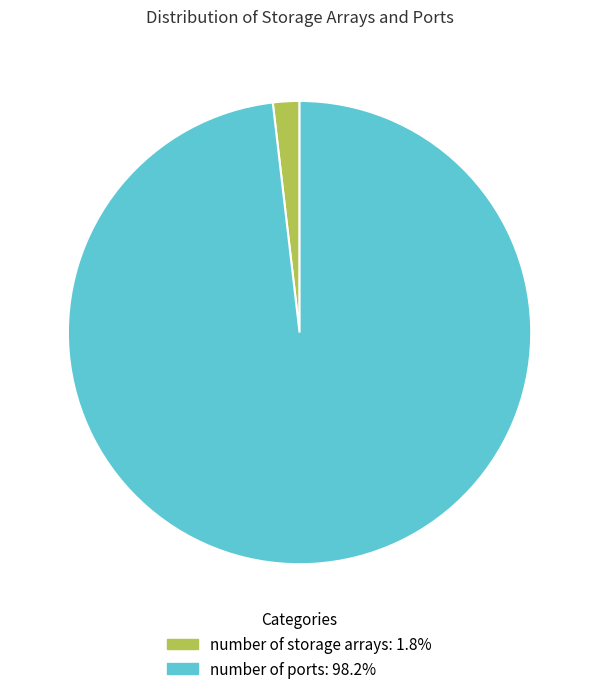

Which category has the biggest portion of the pie?

number of ports